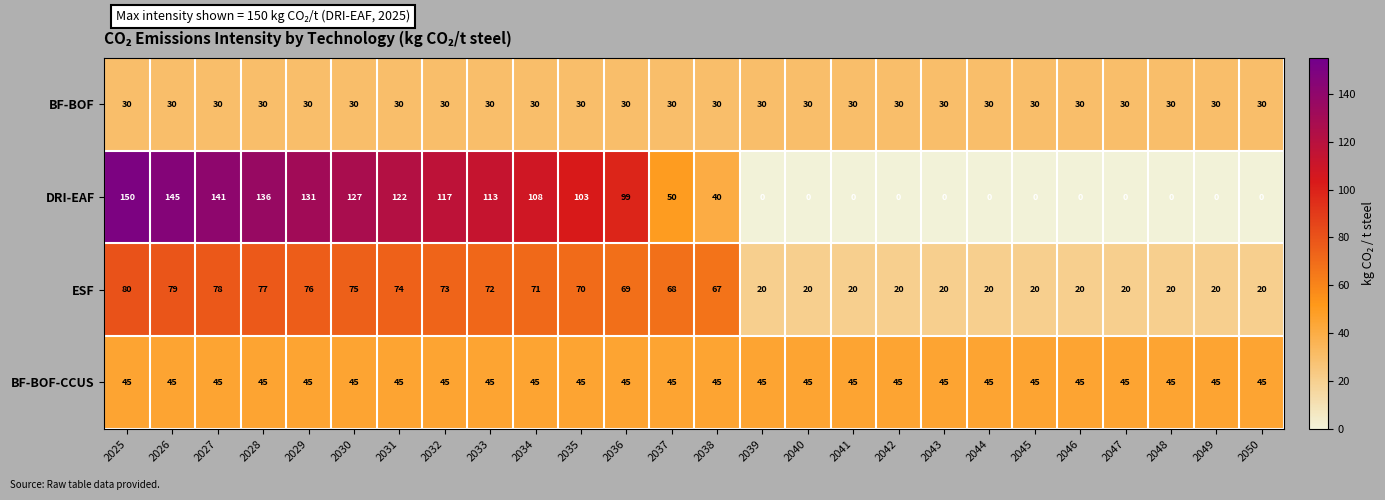

Which series changed the most between 2035 and 2049?

DRI-EAF